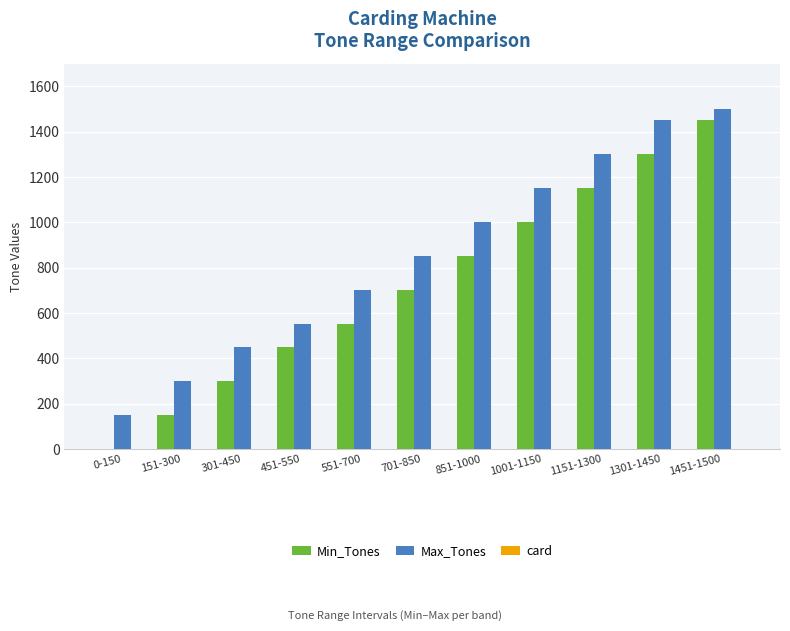

Is the value of Max_Tones at 551-700 greater than the value of Min_Tones at 551-700?

Yes